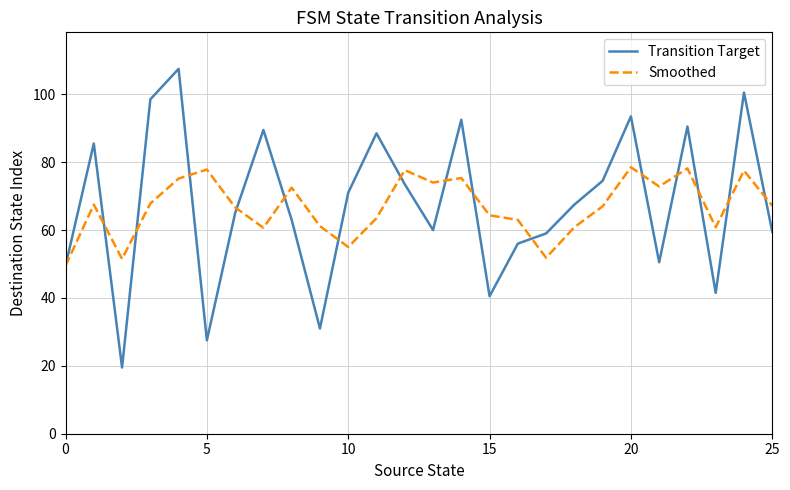

What is the difference between the maximum and minimum values in the Transition Target series?

88.0